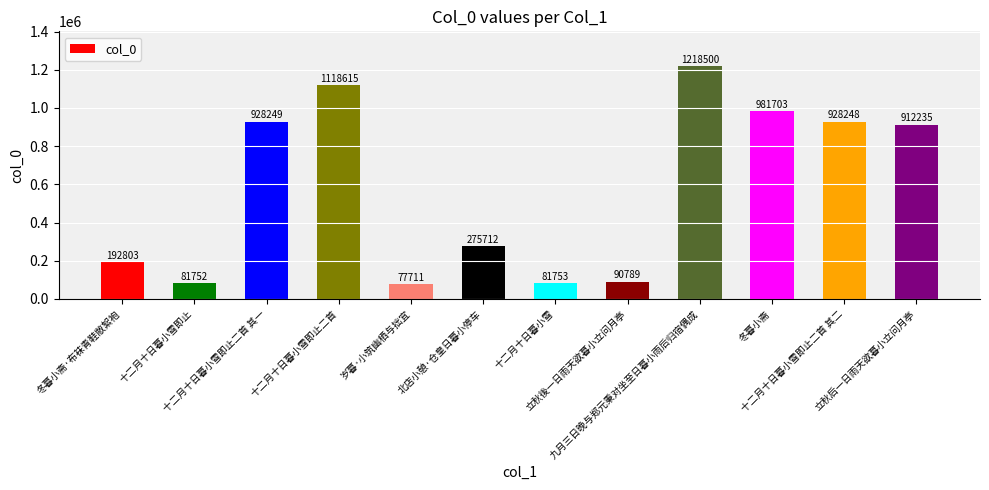

How many categories are shown in the chart?

12